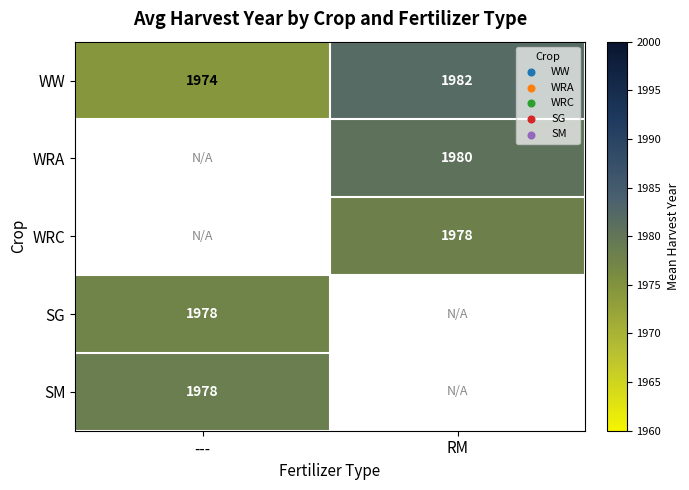

Is the value of SM at --- greater than the value of WW at ---?

Yes